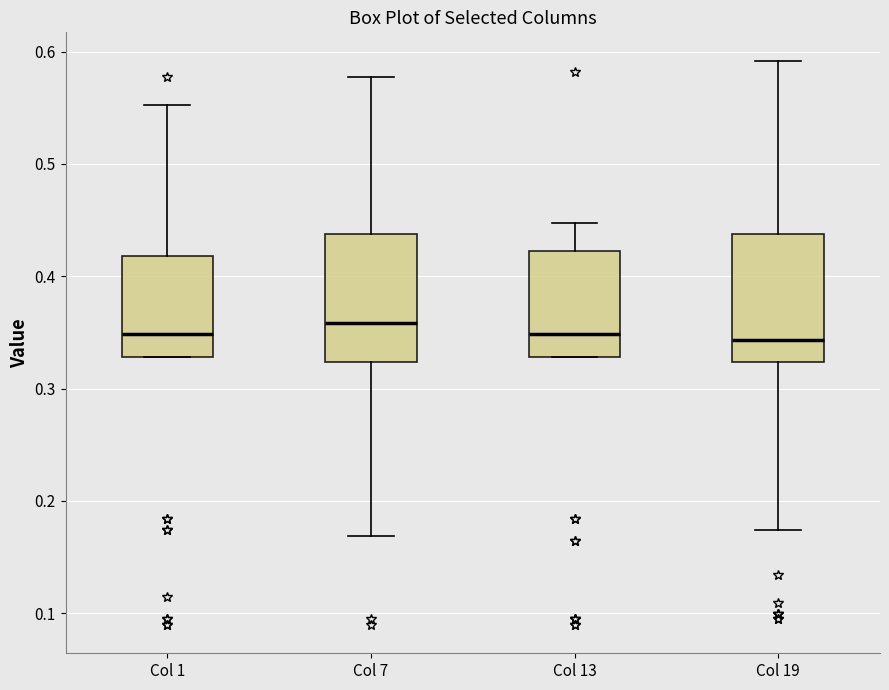

Where is the upper edge of the box for Col 7 on the y-axis? The values are not printed on the chart, so give them approximately, as read against the axis.

0.44